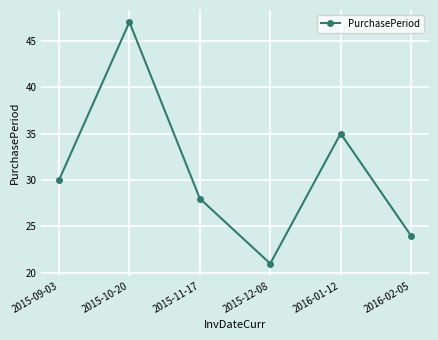

What value does the data have at 2015-12-08, to the nearest 5?

20